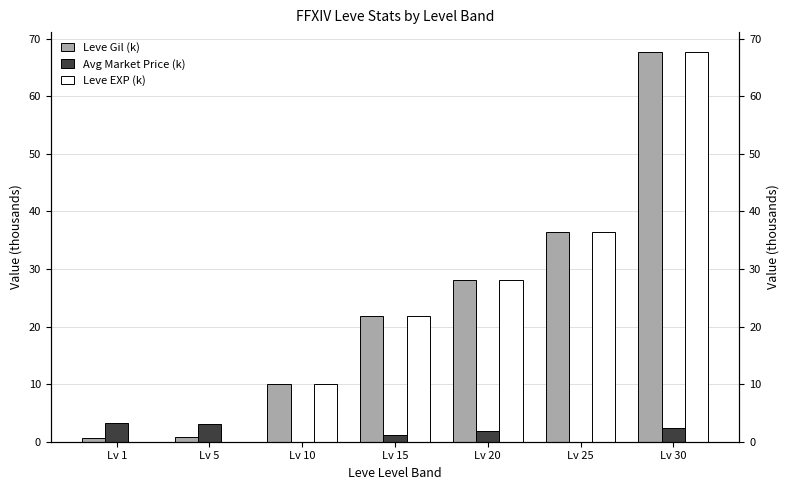

At how many categories does at least one series exceed 19?

4